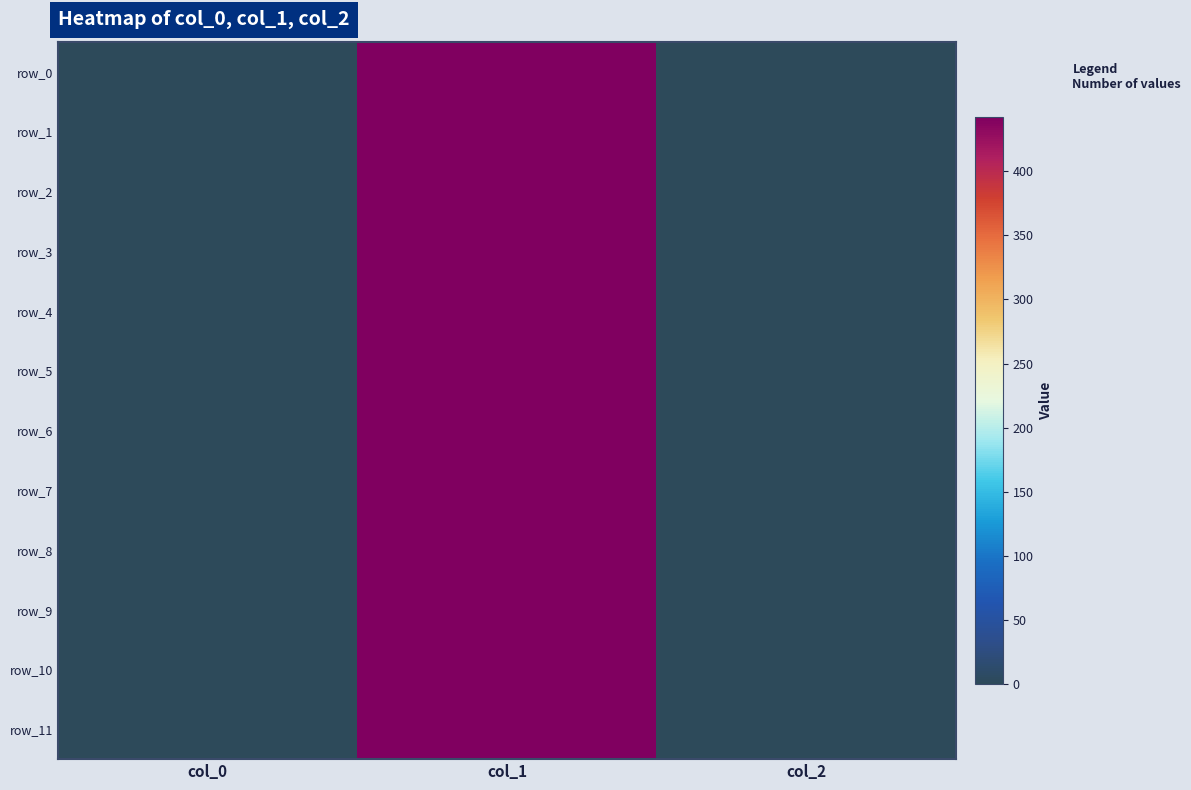

How many distinct data groups are displayed?

12